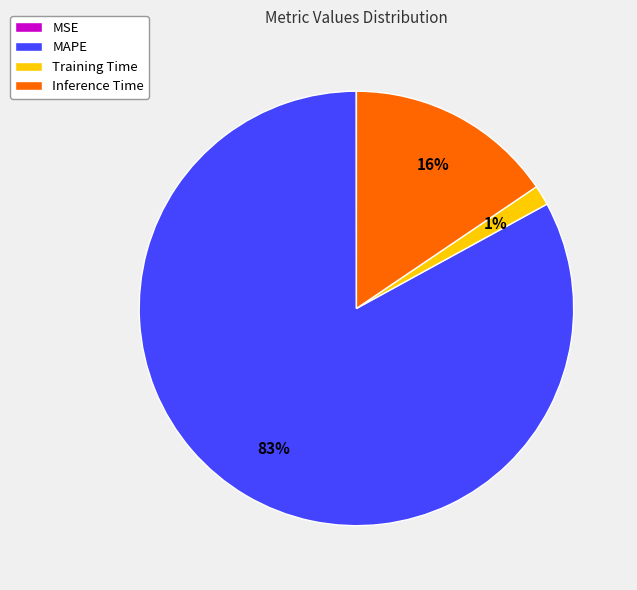

The Inference Time slice represents 16% of the pie. True or false?

True